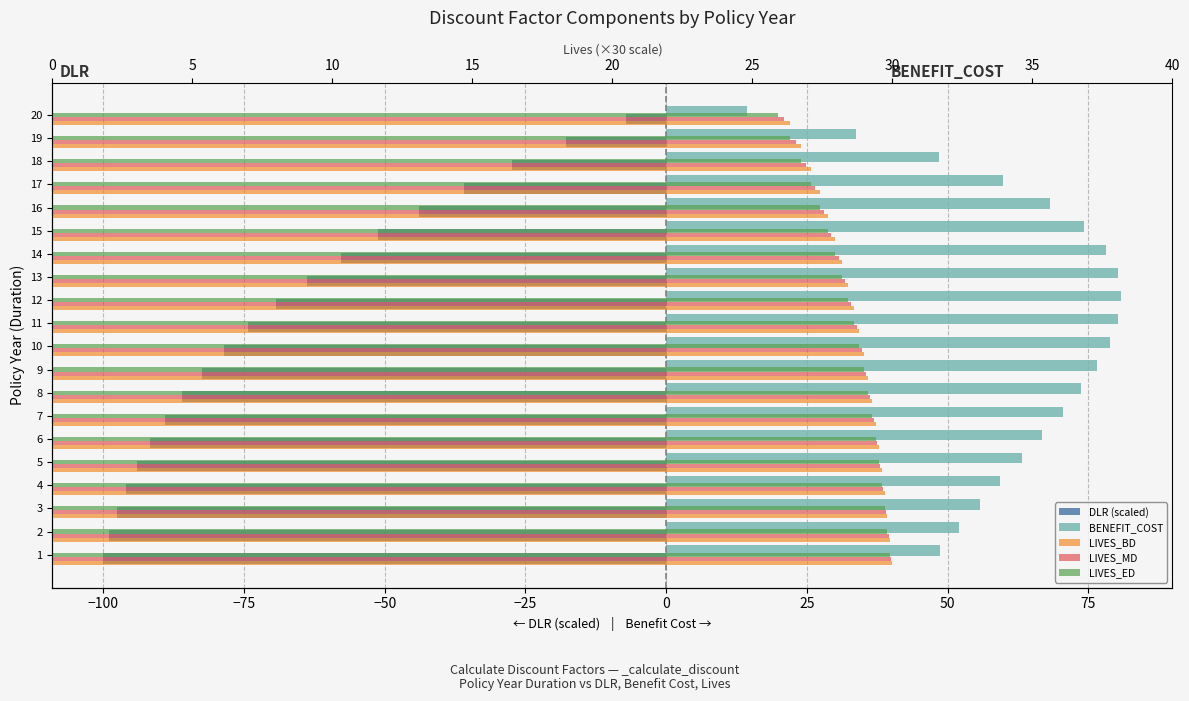

True or false: LIVES_ED has a value of 50.9 at 12.

False